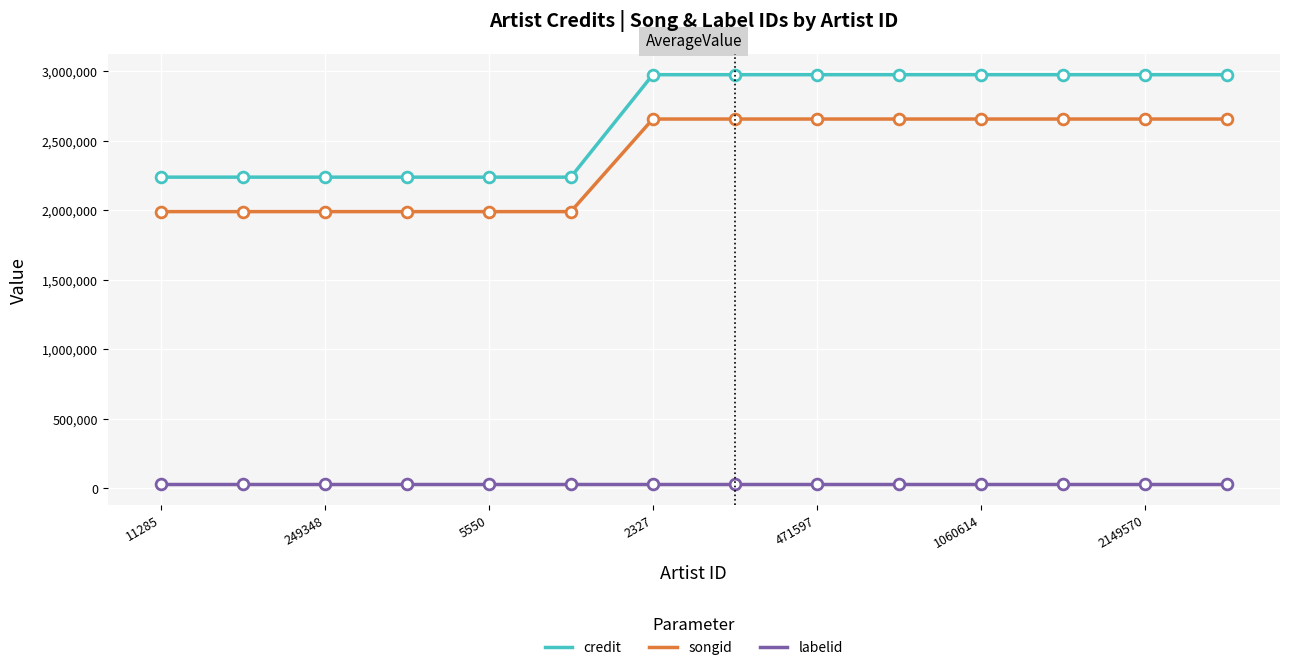

Which series has the largest total across all categories?

credit